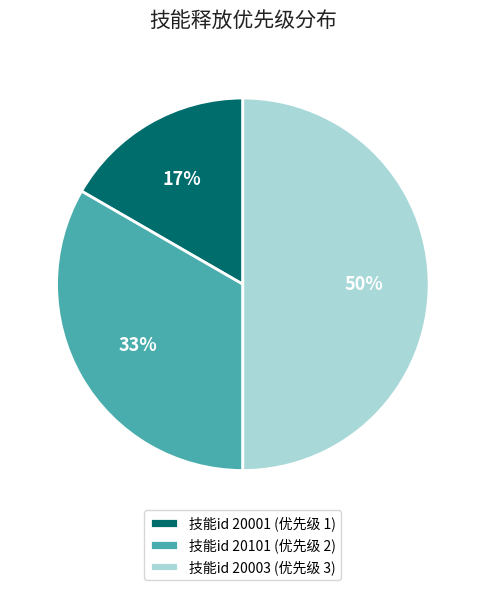

Is it true that 技能id 20101 (优先级 2) is 24% of the pie?

False